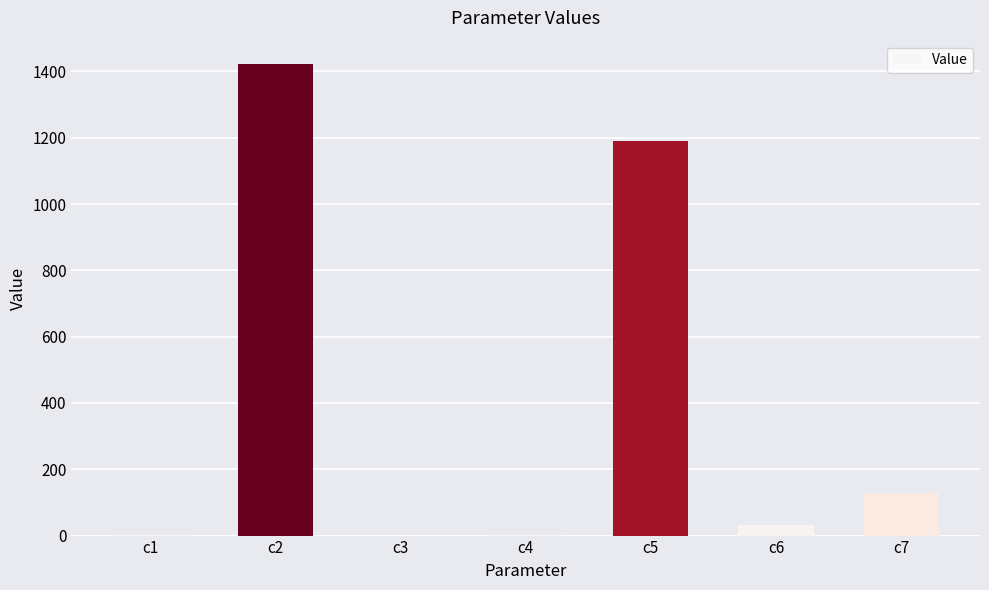

What is the change in value from c5 to c7?

-1061.1